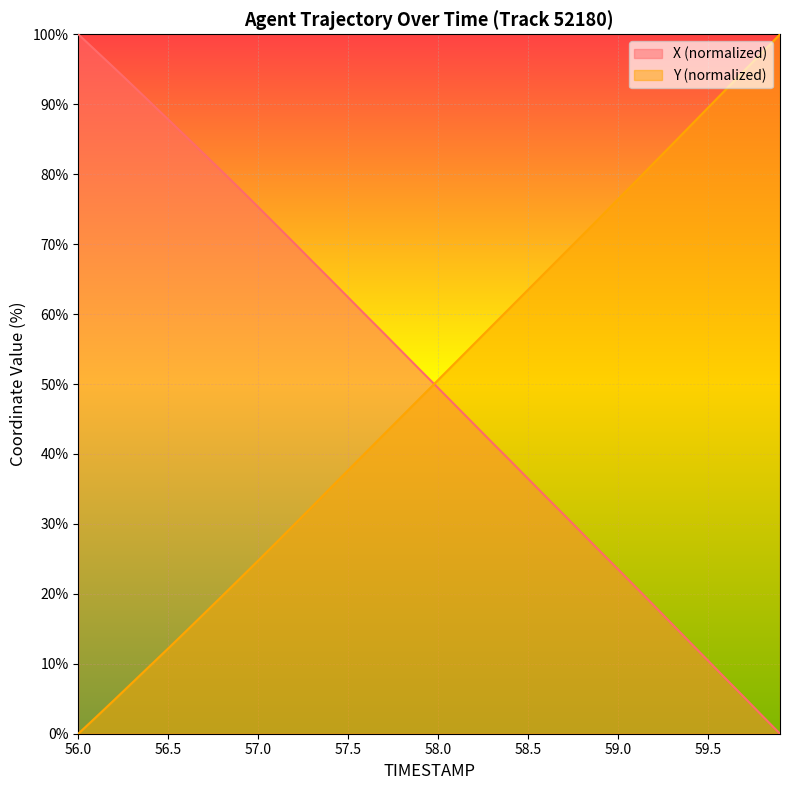

Is it true that X (normalized) equals 100.0 at 56.0?

True